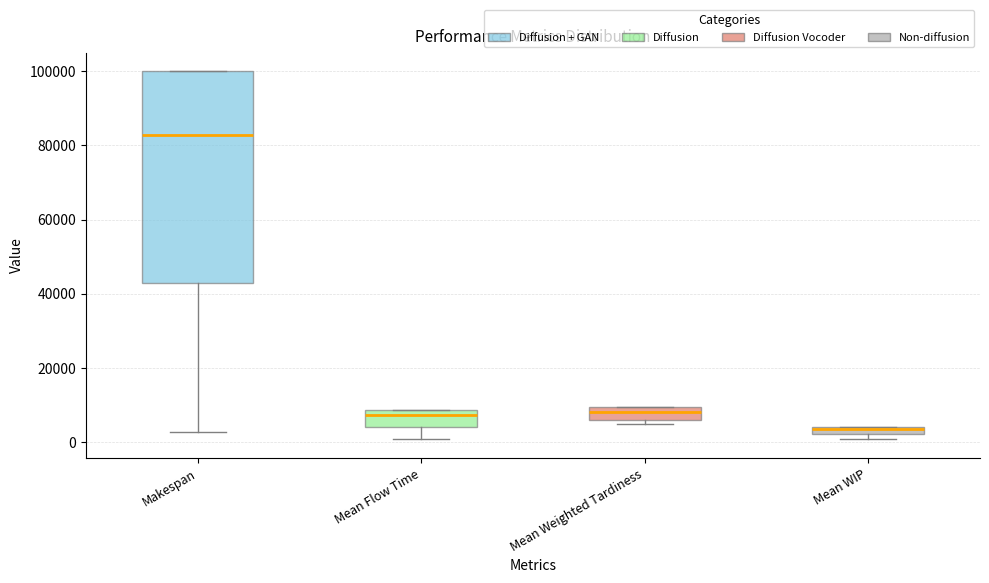

Where is the upper edge of the box for Mean WIP on the y-axis? The values are not printed on the chart, so give them approximately, as read against the axis.

4000